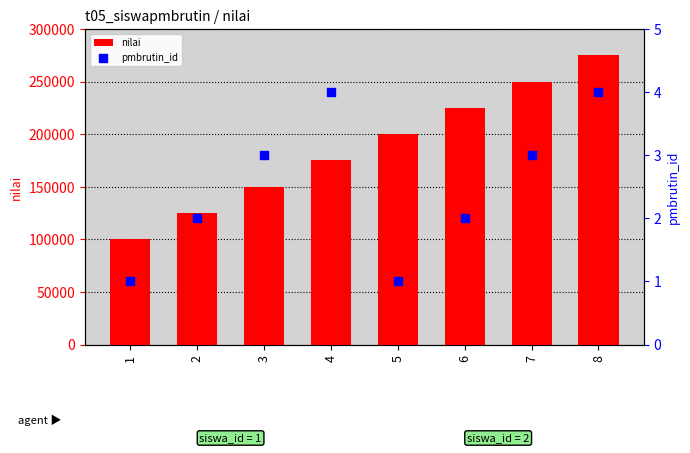

Which series contains the lowest Y value?

pmbrutin_id